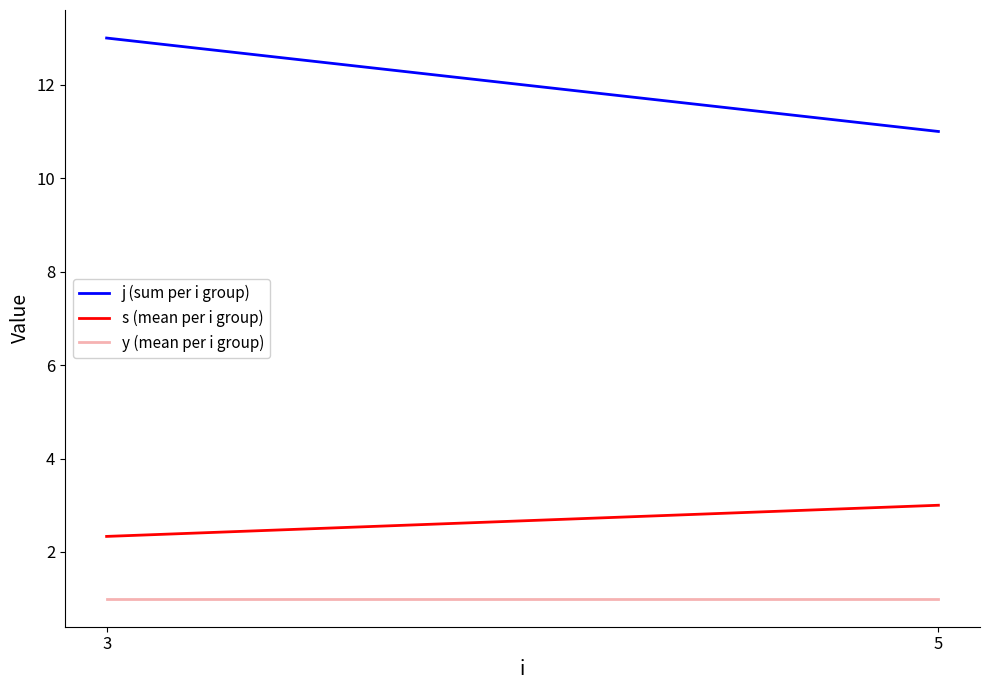

Rank the series by their maximum value, from highest to lowest.

j (sum per i group), s (mean per i group), y (mean per i group)